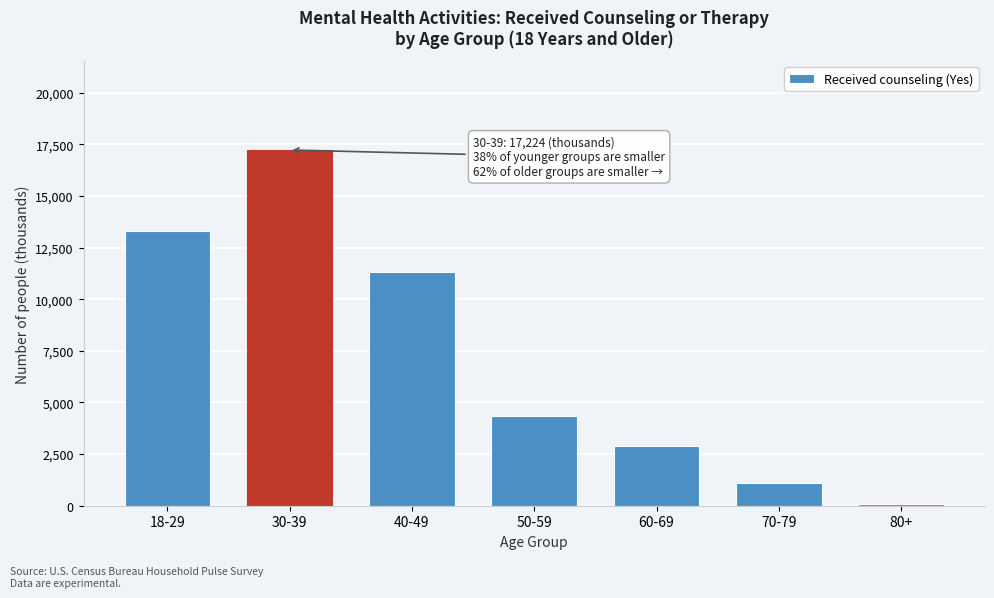

Reading left to right, what are all the values shown in this chart?

13302	17224	11338	4324	2869	1087	90